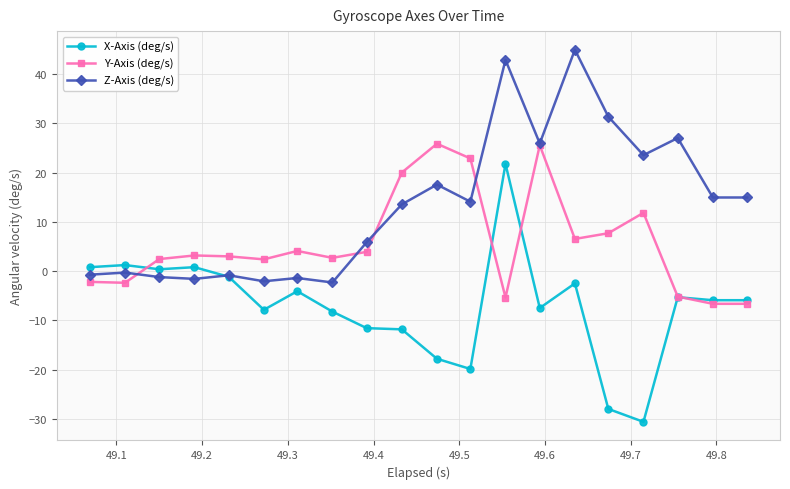

Which series has the largest total across all categories?

Z-Axis (deg/s)